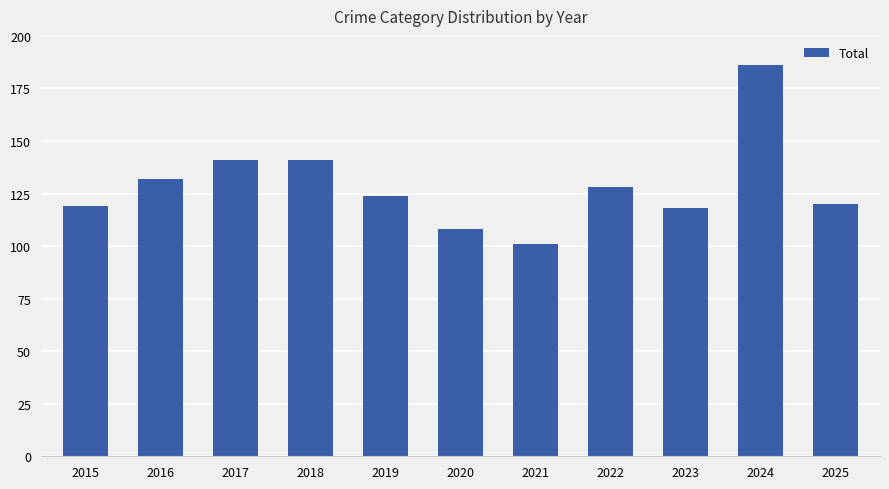

What is the smallest value displayed?

101